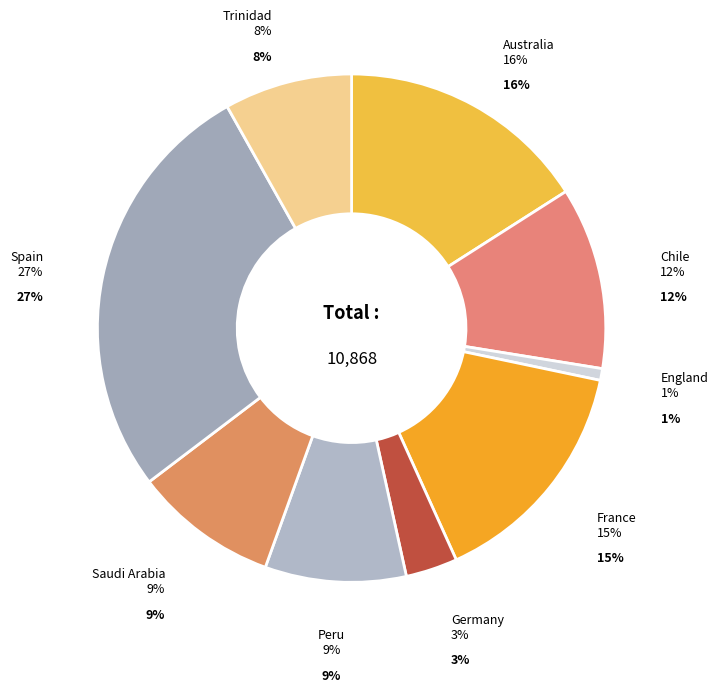

To the nearest percent, what is the combined percentage of France and Saudi Arabia?

24%